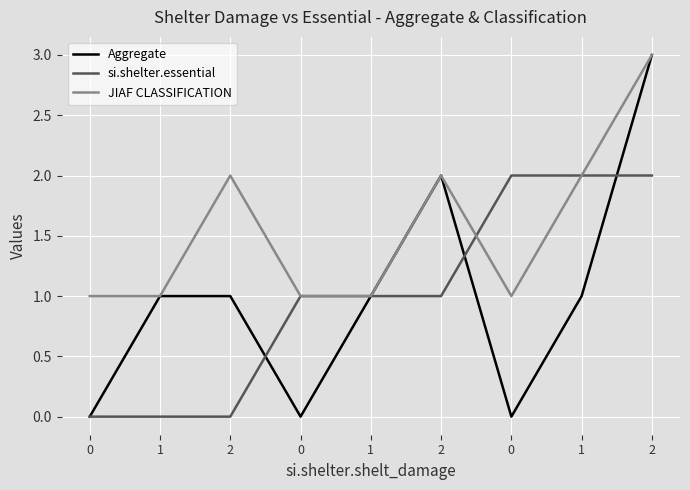

Count the number of data series in this chart.

3